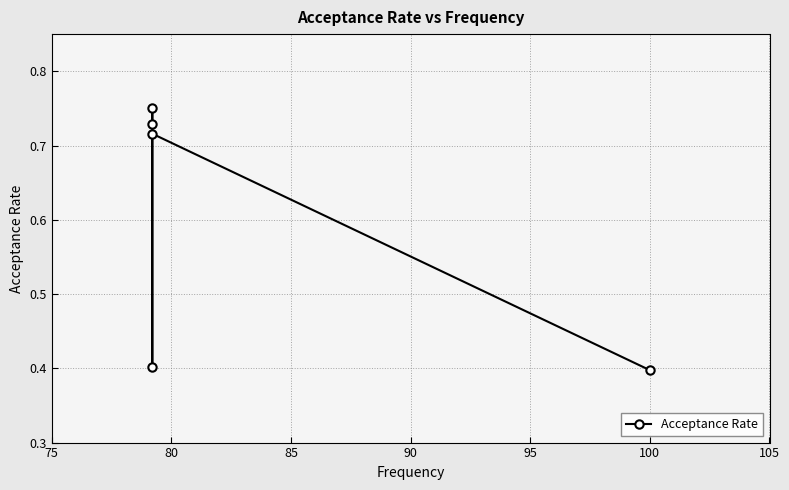

Count the values in the range 0 to 1.

5